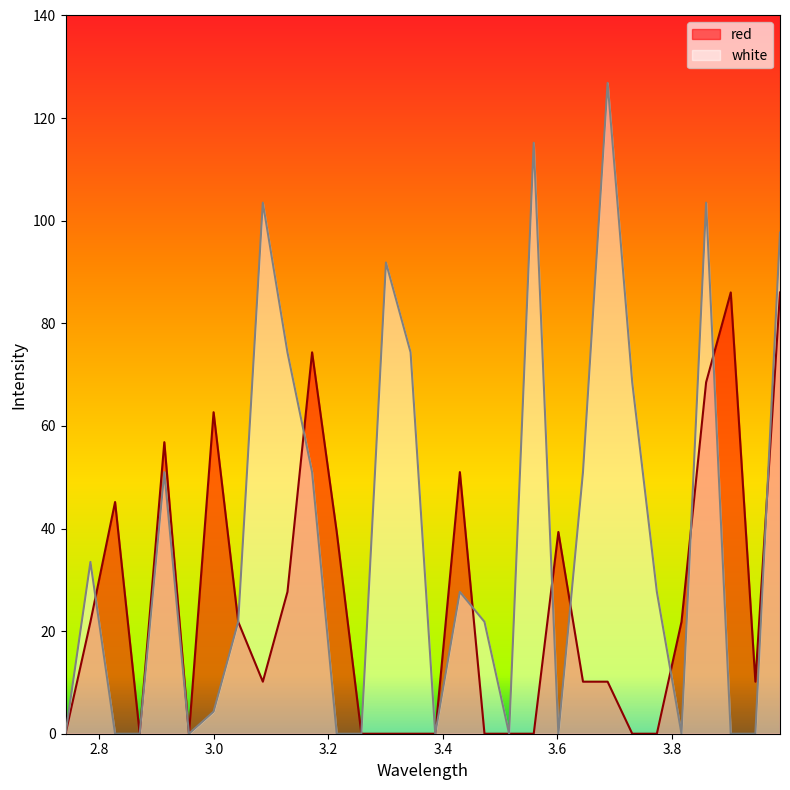

What is the sum of the white values at 2.8705 and 3.0425?

21.8